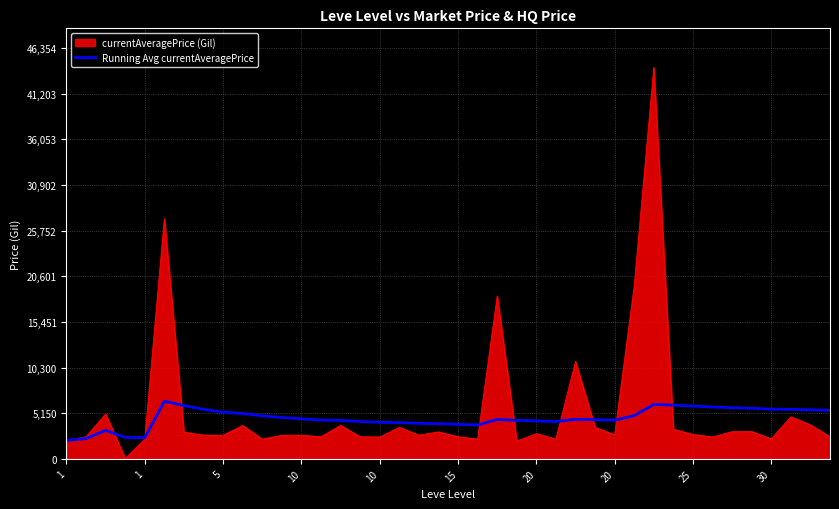

What is the highest value of the Running Avg currentAveragePrice series?

6507.6